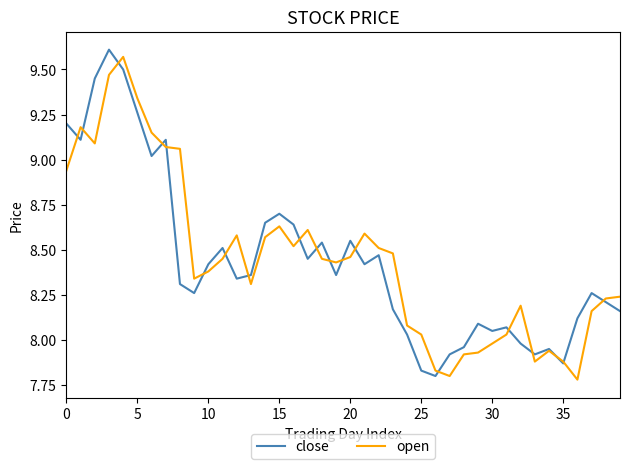

What is the value of the close point at the 2nd from the left?

9.1